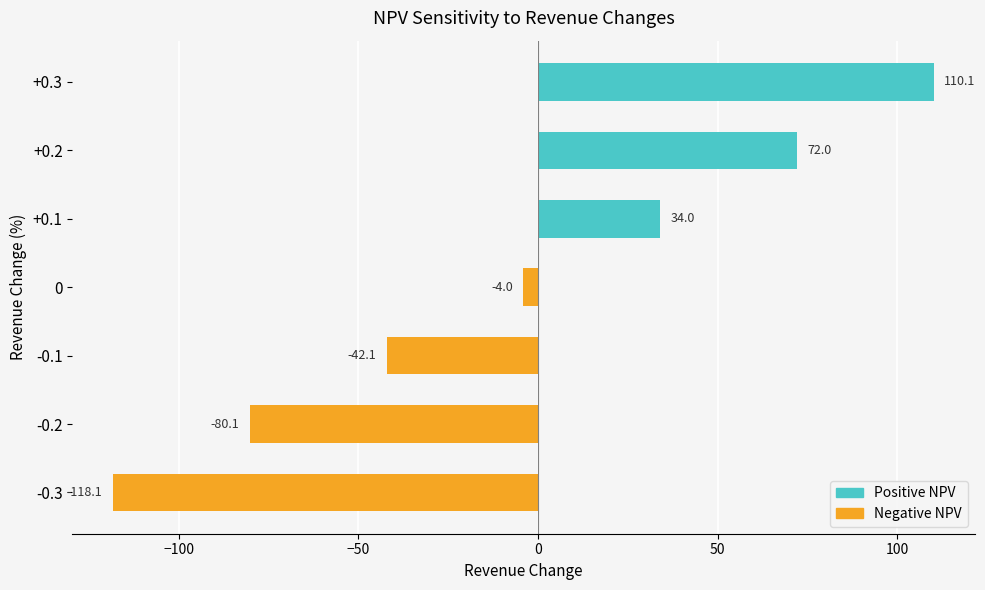

What is the smallest value displayed?

-118.1